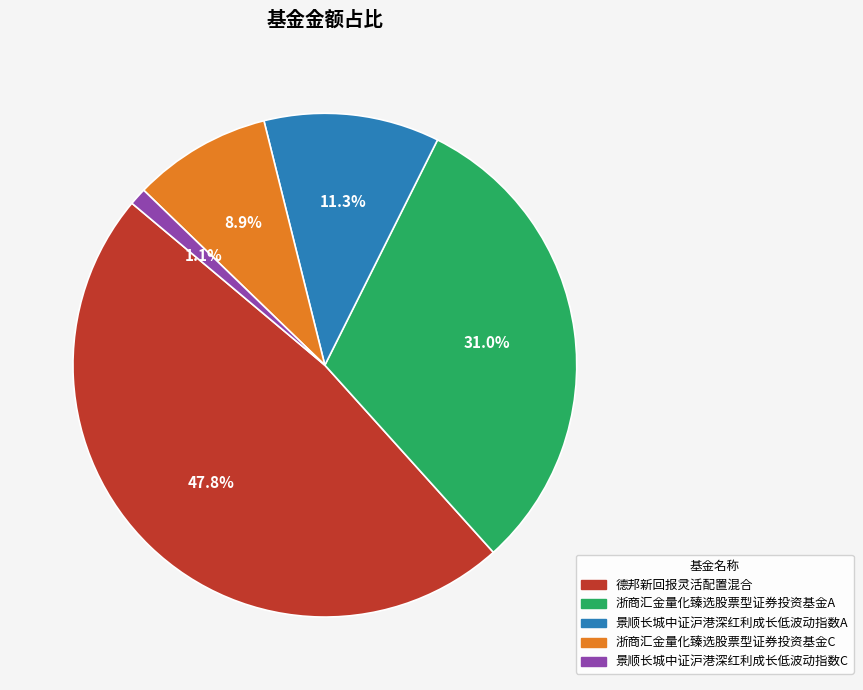

Is it true that 景顺长城中证沪港深红利成长低波动指数C is 1% of the pie?

True